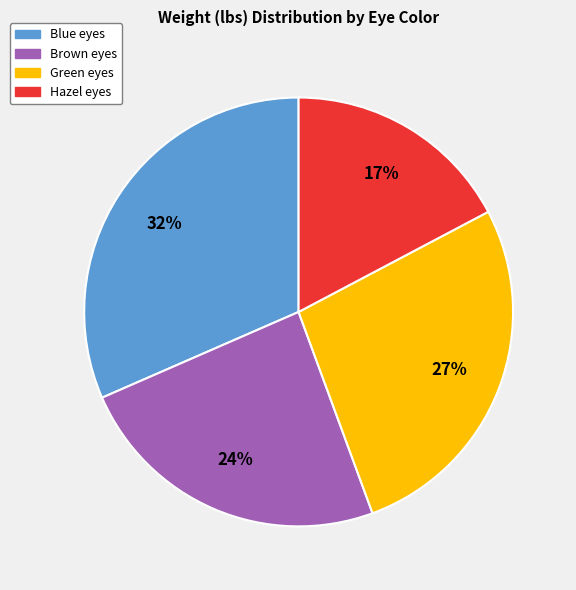

To the nearest percent, what is the combined percentage of Green and Brown?

51%